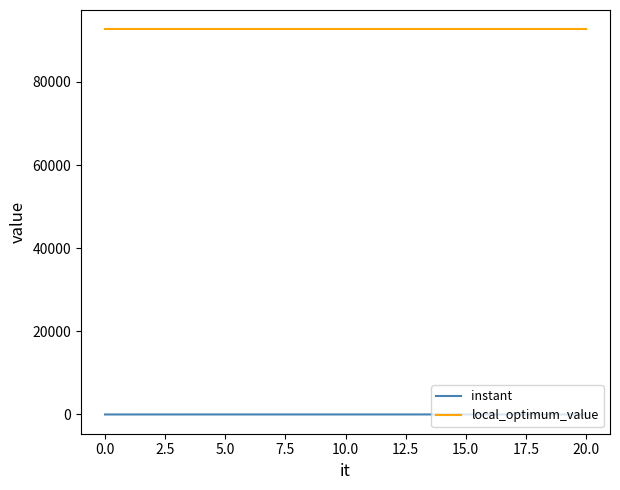

True or false: instant and local_optimum_value cross at least once.

False